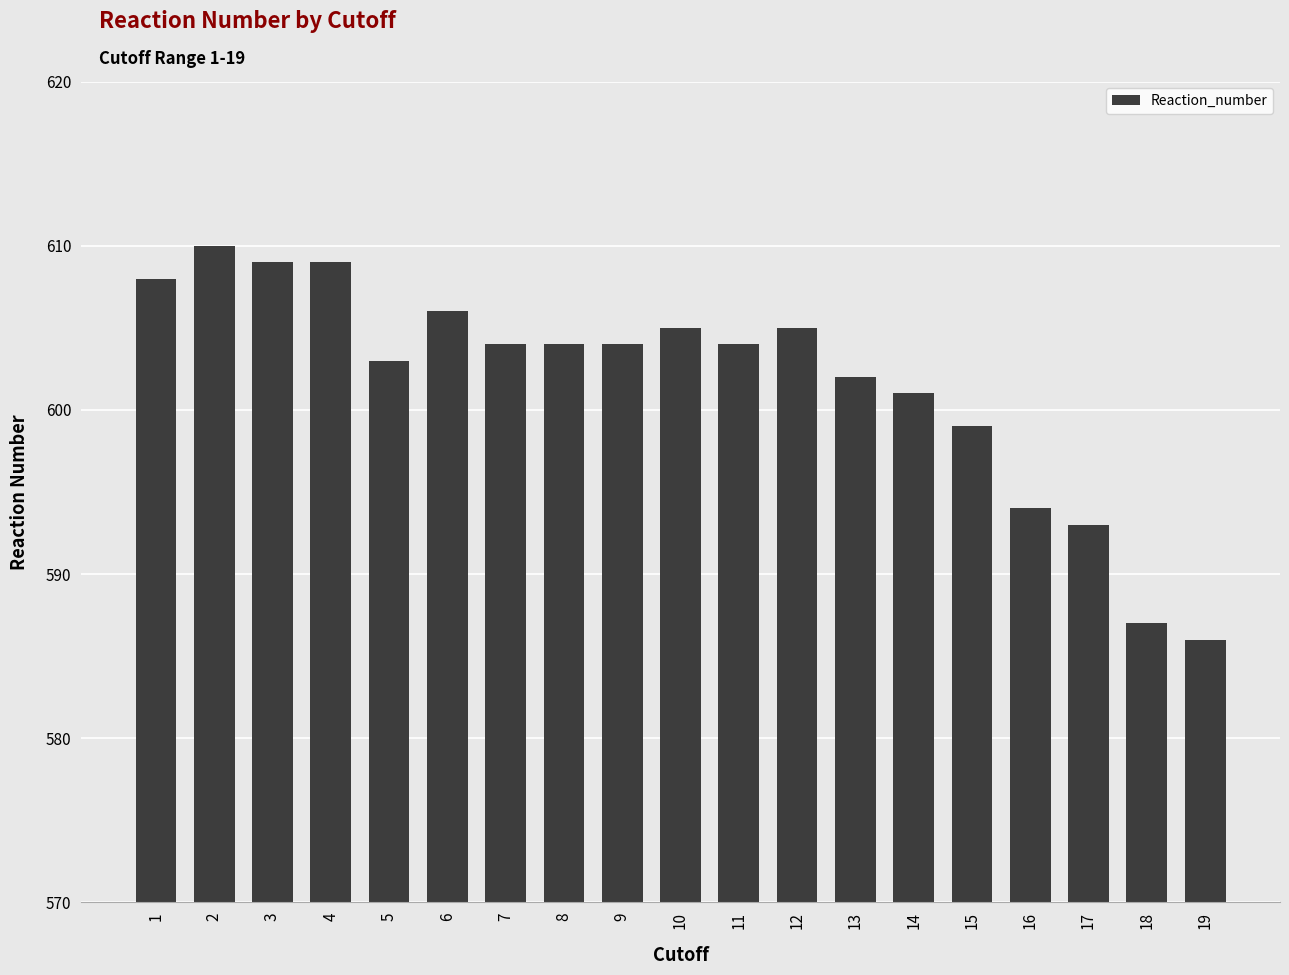

Read the value at 8, to the nearest 5.

605